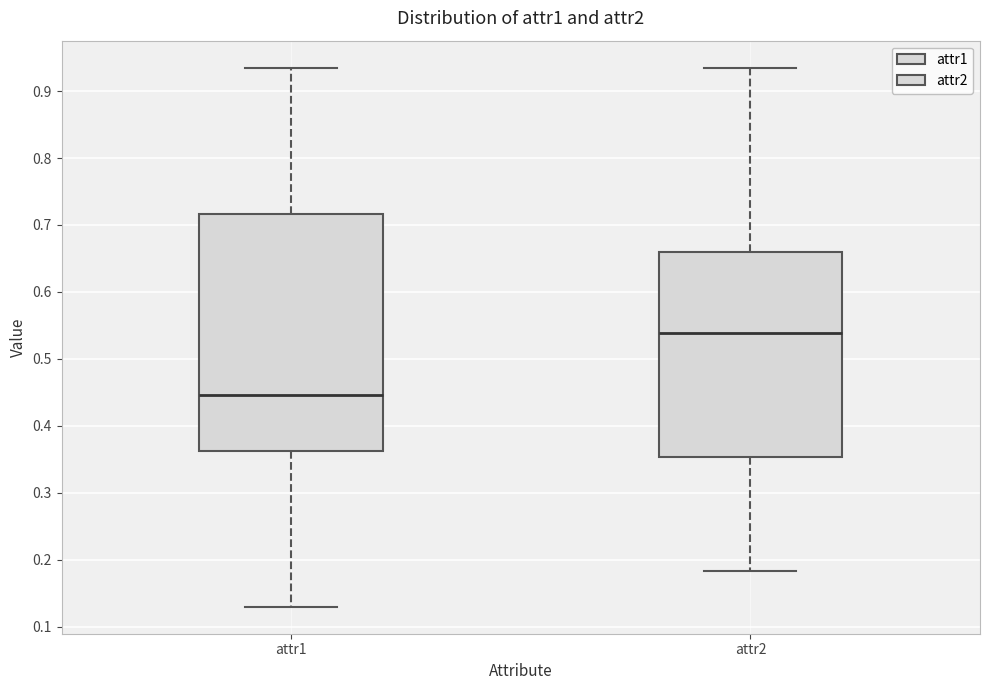

Reading left to right, read every box against the y-axis: the position of its median line, the range the box covers, and the ends of its whiskers. The values are not printed on the chart, so give them approximately, as read against the axis.

attr1: median 0.45, box 0.36 to 0.72, whiskers 0.13 to 0.93
attr2: median 0.54, box 0.35 to 0.66, whiskers 0.18 to 0.94